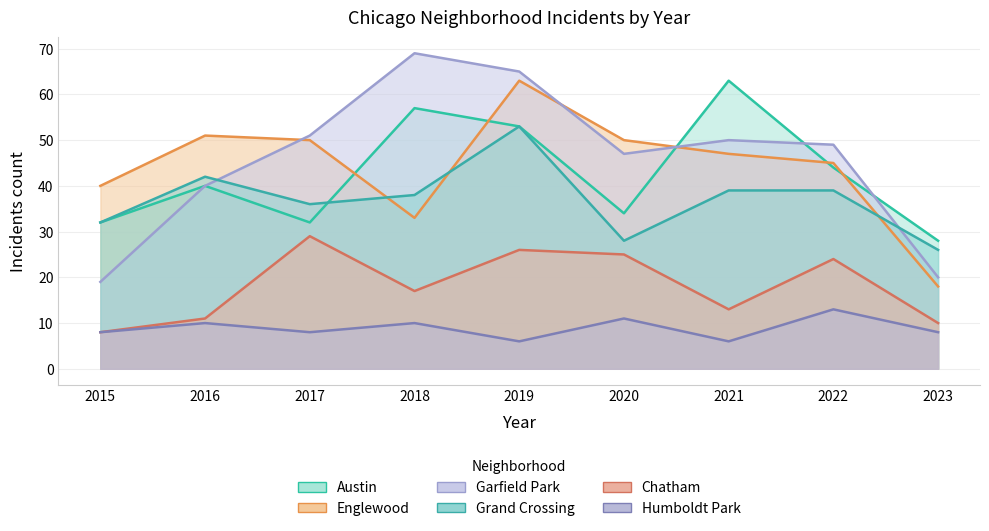

What is the minimum value for Englewood?

18